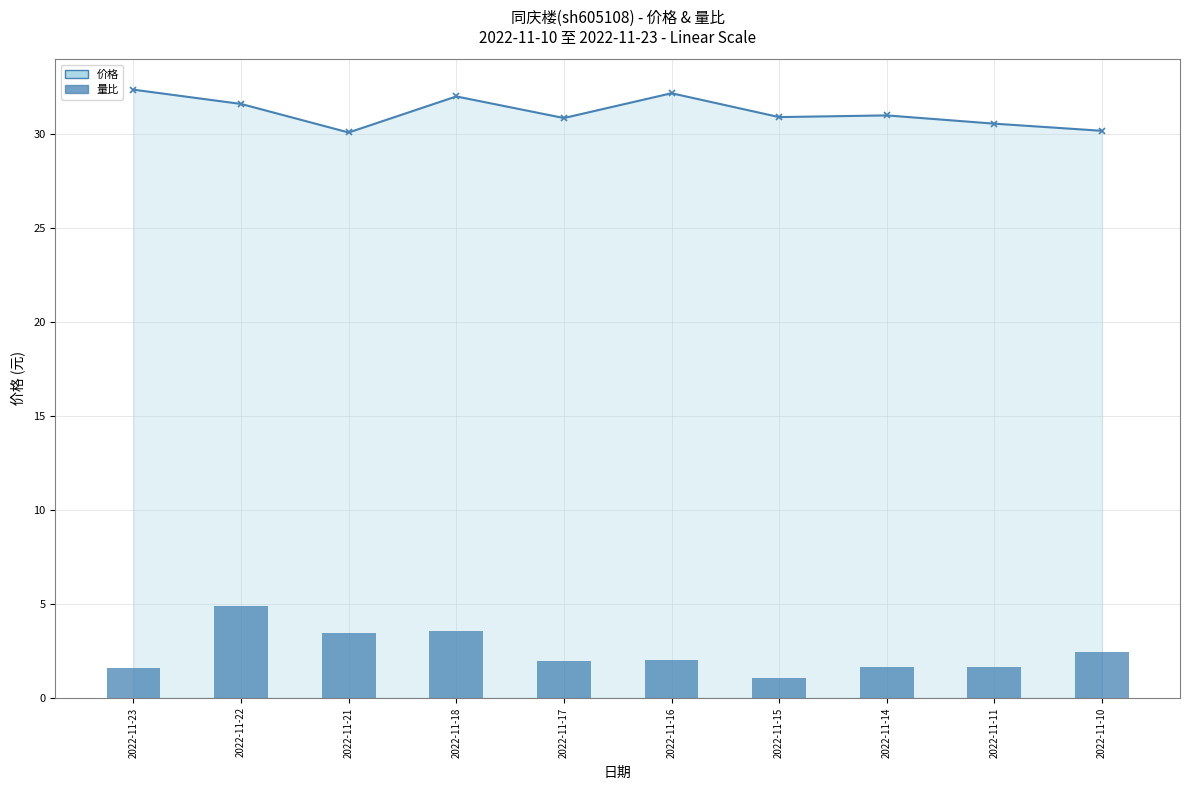

What is the sum of all 价格 values?

311.7